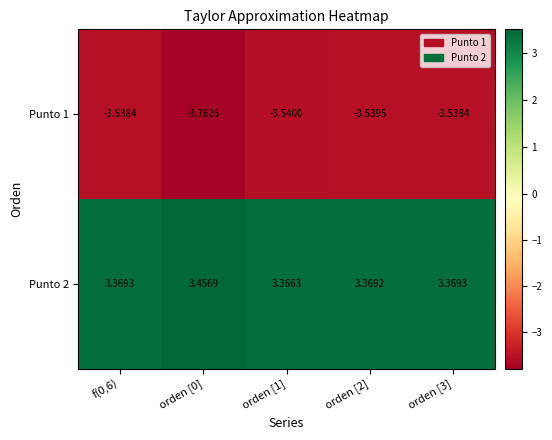

Count the number of categories in the chart.

5